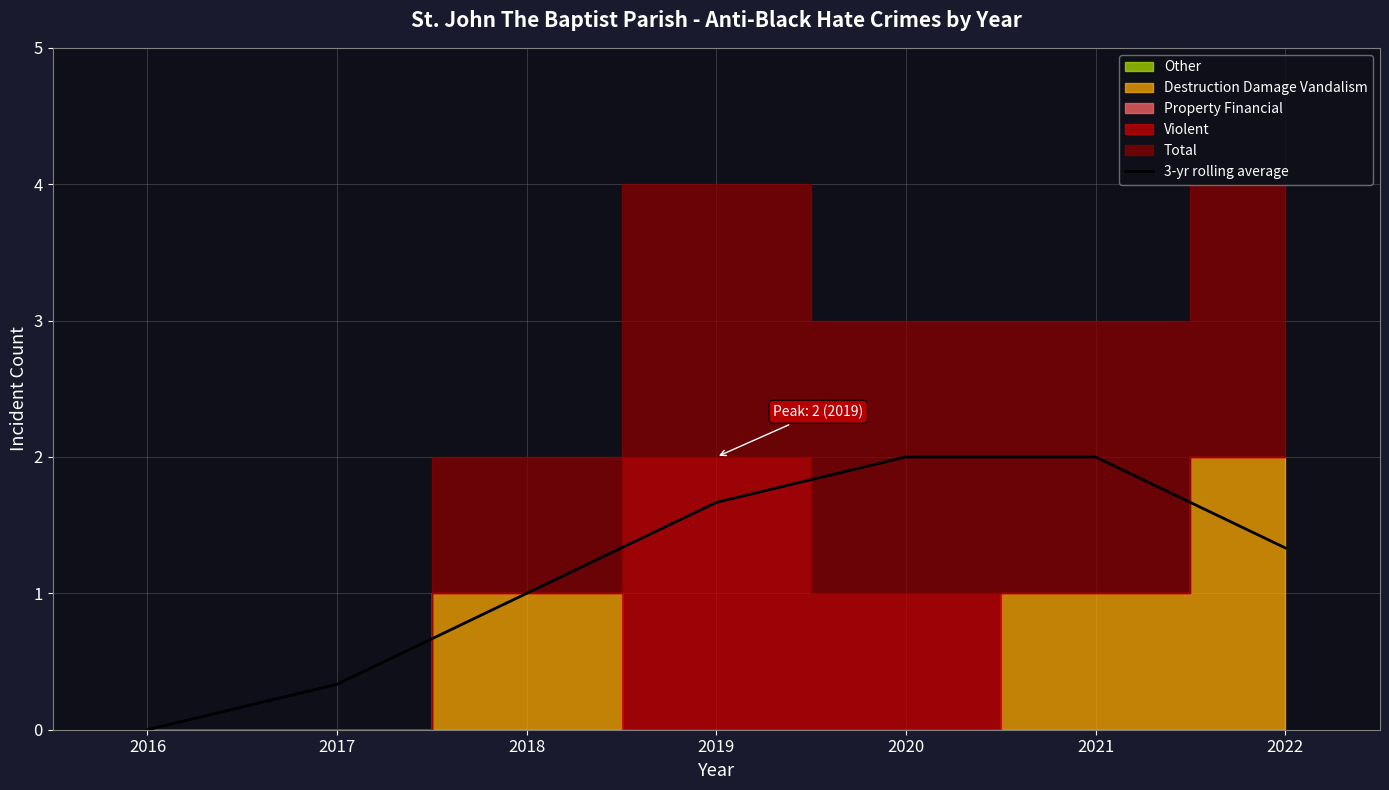

How many categories are shown in the chart?

7